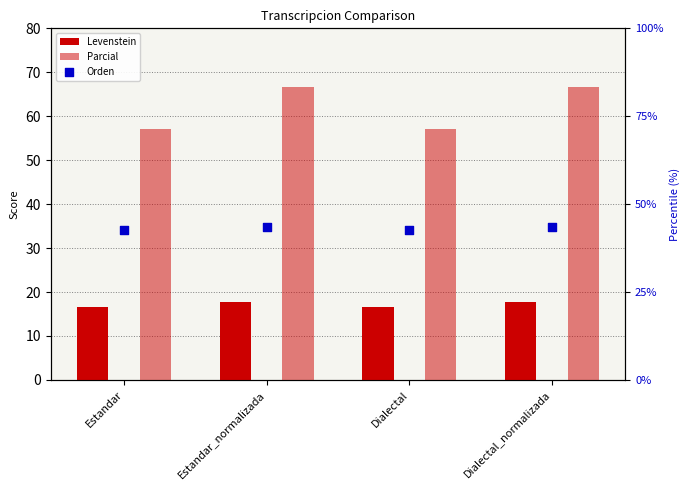

What is the total value across all series at Dialectal?

116.4